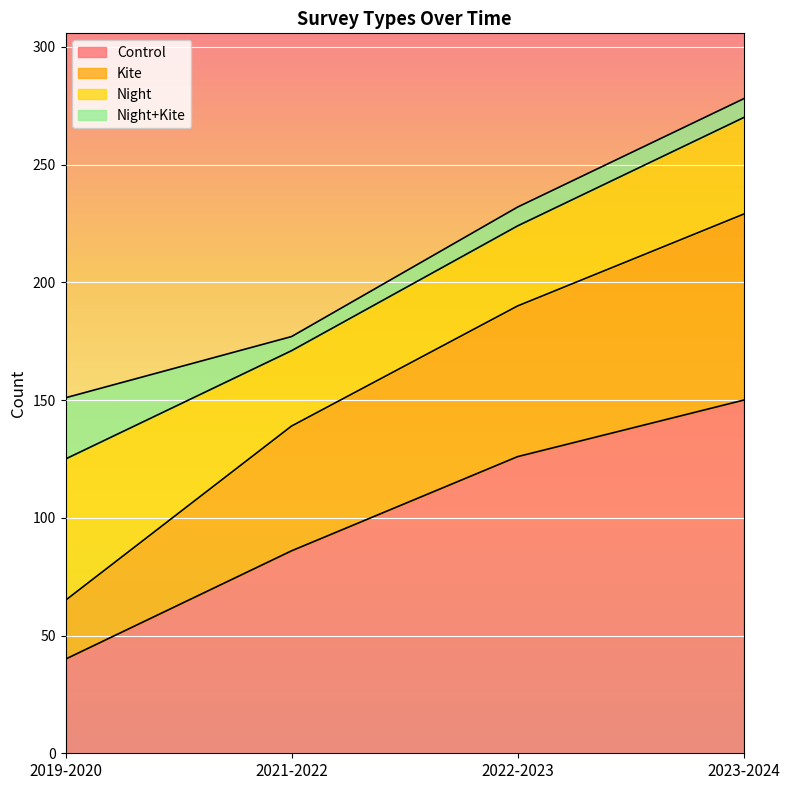

The Kite series shows 241 at 2021-2022. True or false?

False